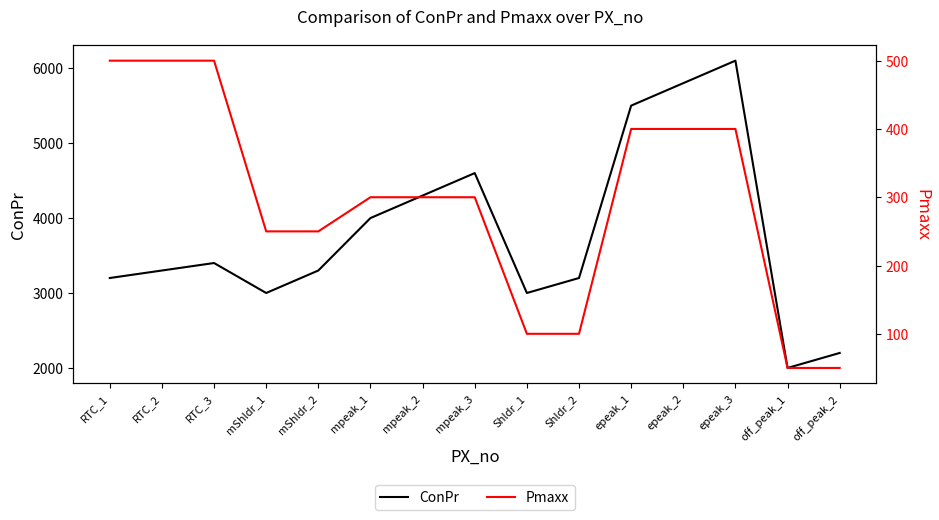

Which series has the largest total across all categories?

ConPr